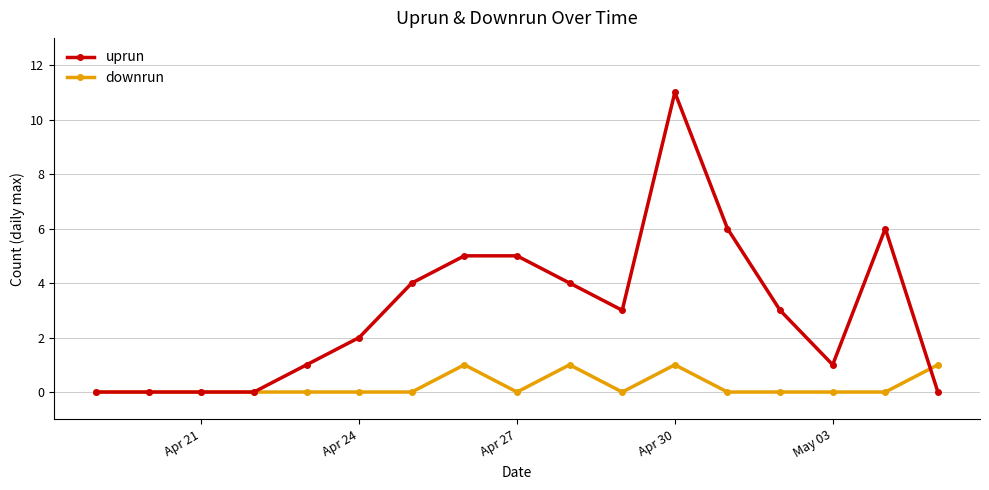

Rank the series by their maximum value, from lowest to highest.

downrun, uprun